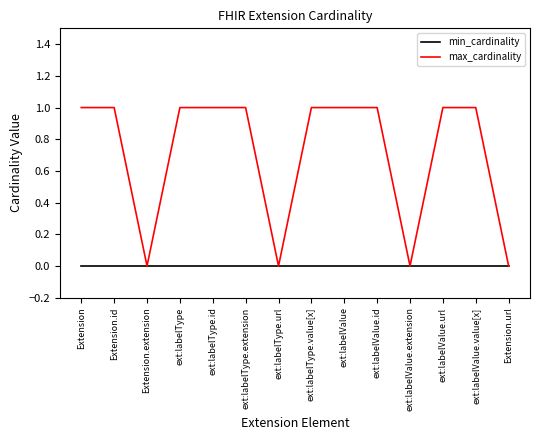

What is the highest value of the max_cardinality series?

1